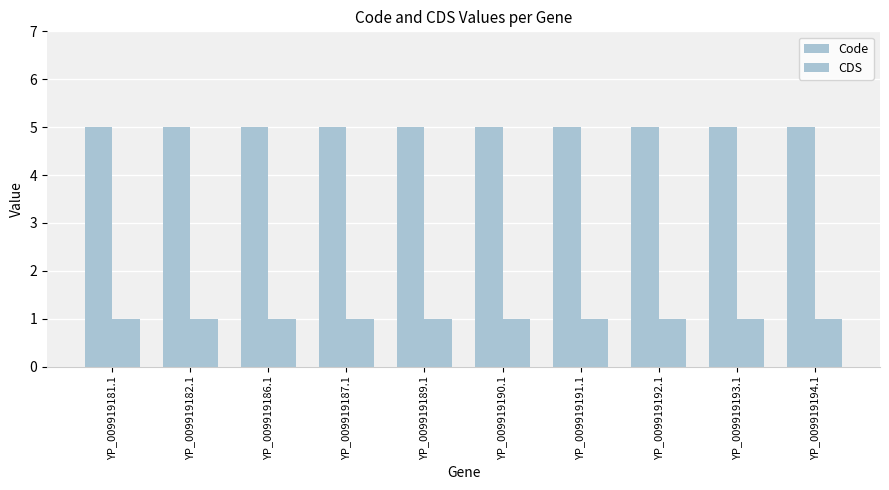

List the series in order of their overall mean, highest first.

Code, CDS